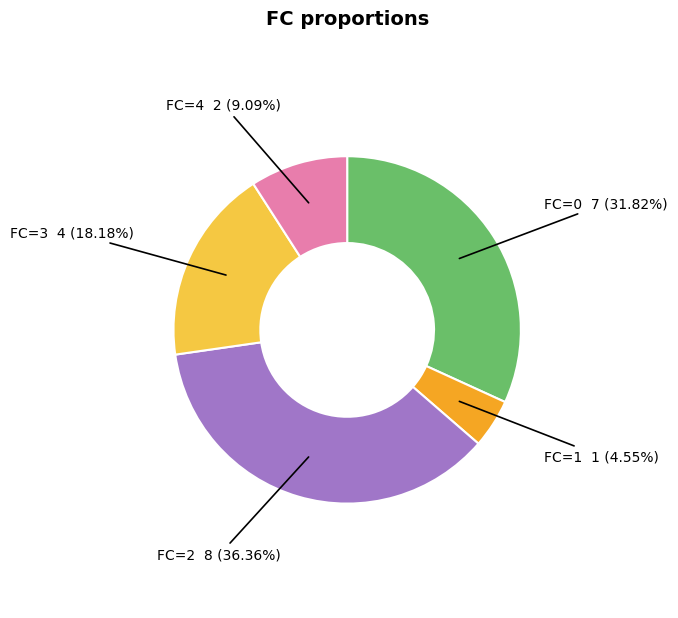

Is there a majority slice in this chart?

No